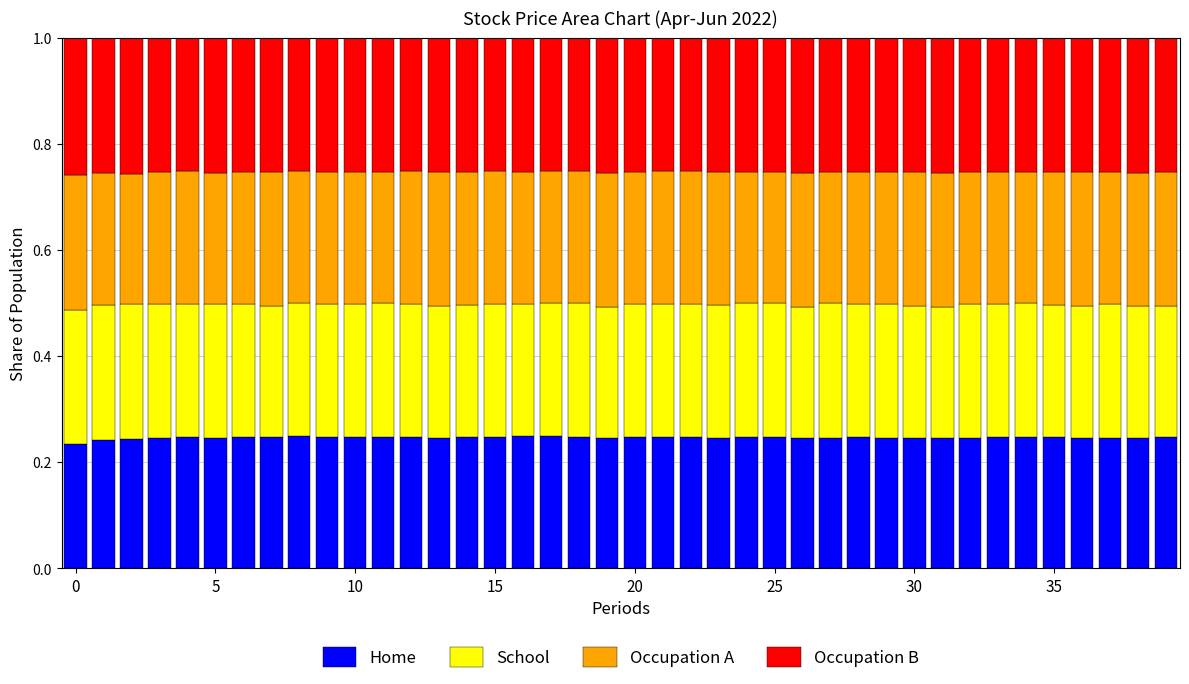

What is the label of the 16th bar from the left?

15